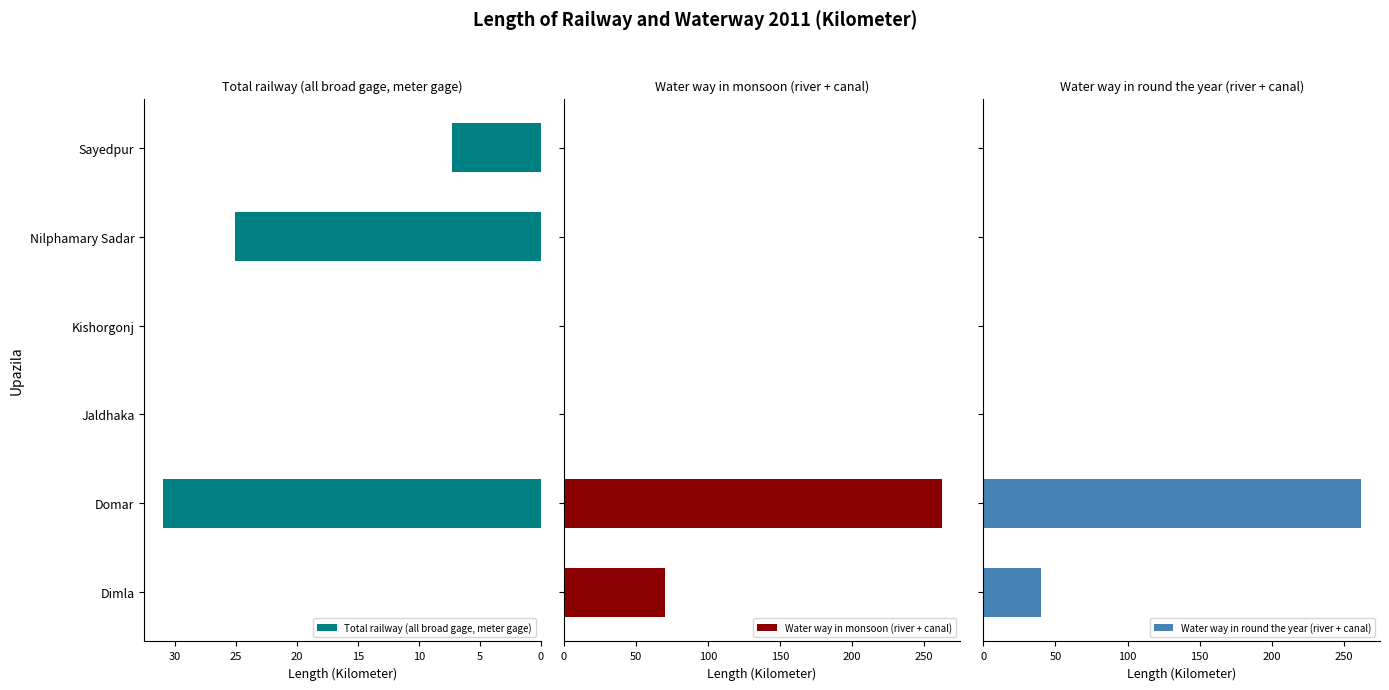

At how many categories does at least one series exceed 115?

1